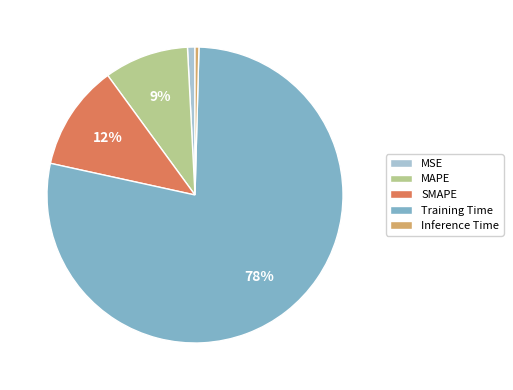

To the nearest percent, what is the difference between the MAPE and Inference Time slice percentages?

9%